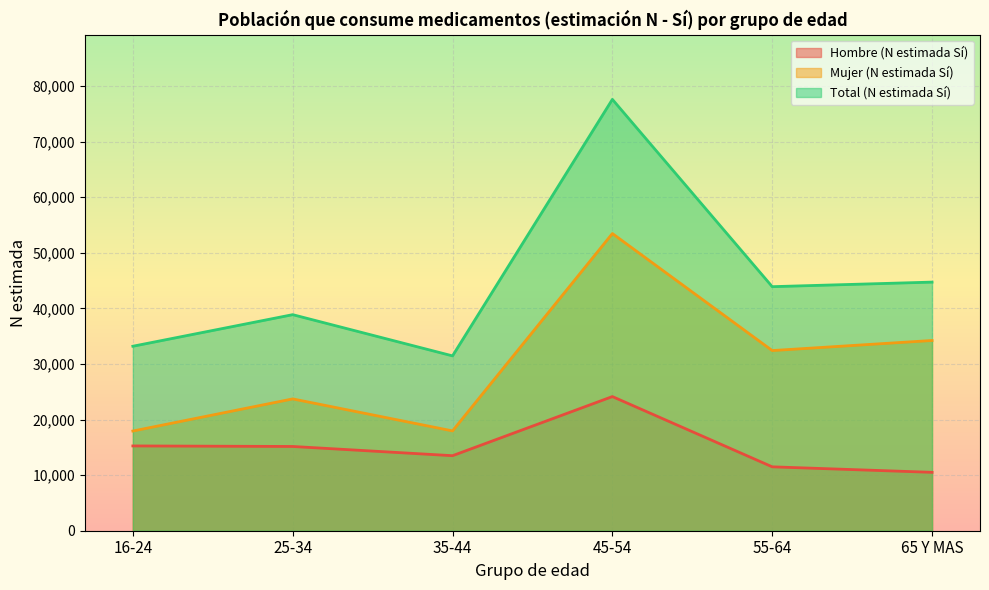

What position from the right is 16-24?

6